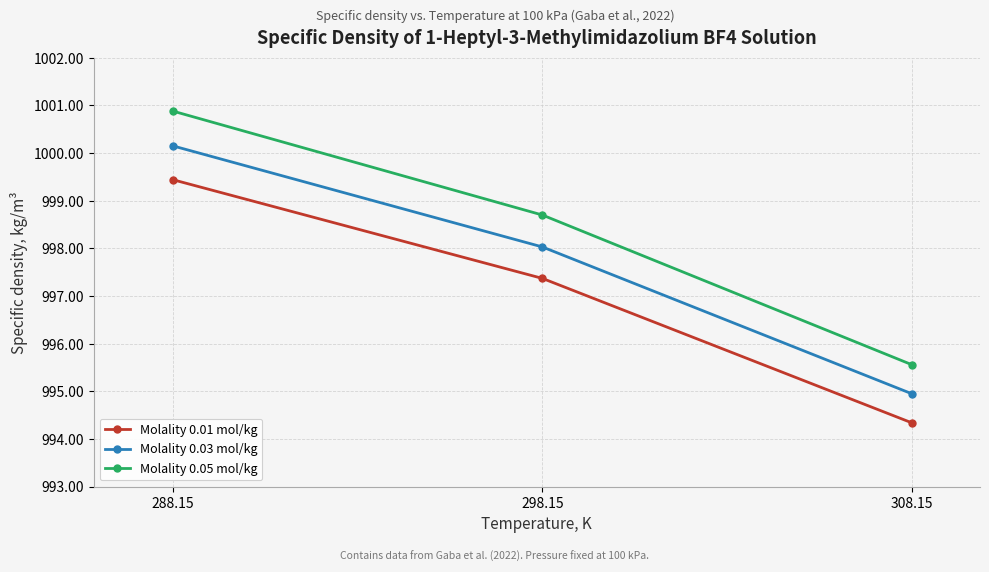

Which series has the widest spread of values?

Molality 0.05 mol/kg